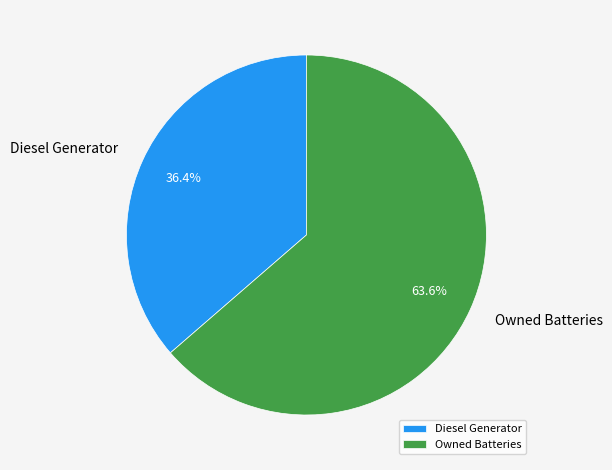

Approximately how many times larger is the value at Diesel Generator compared to Owned Batteries?

0.6